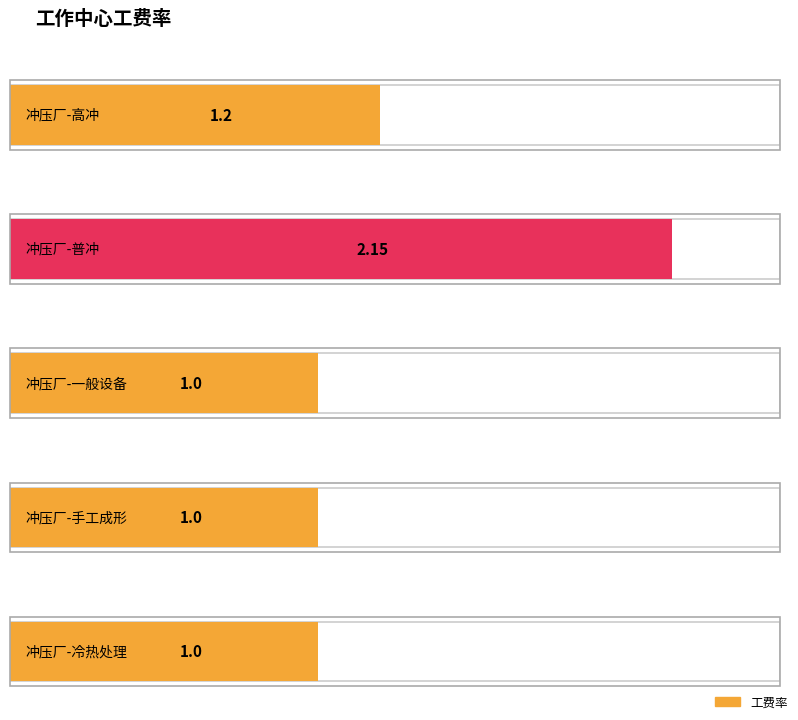

What is the value of the 1st bar from the left?

1.2